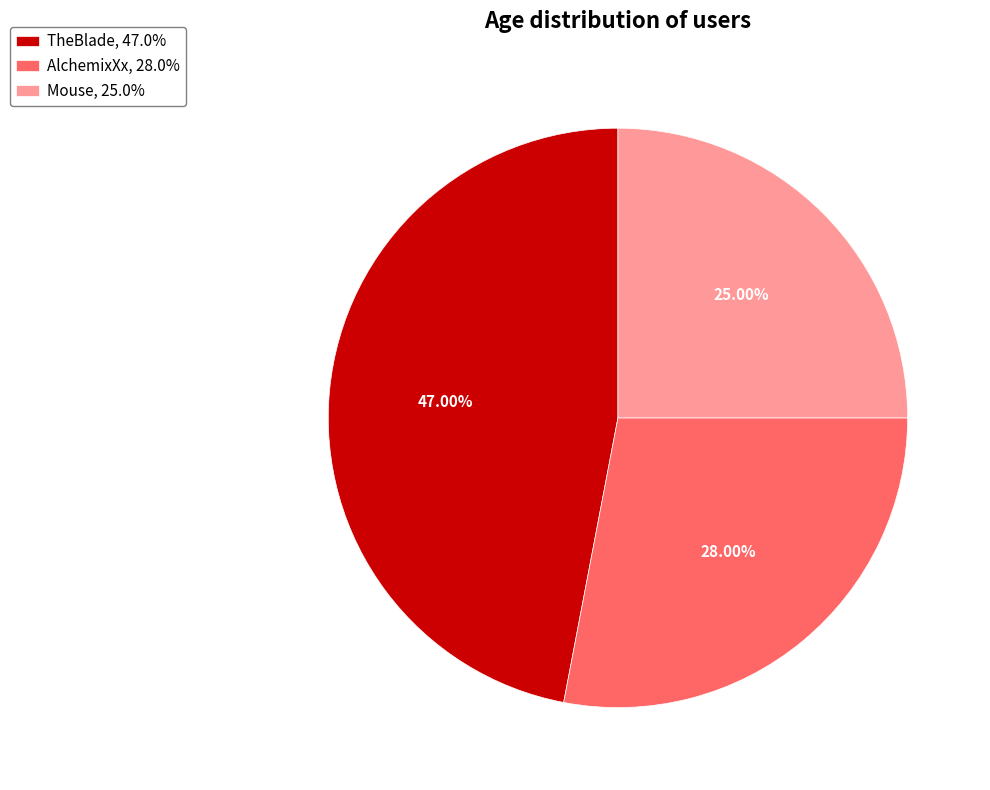

Which has a higher value, AlchemixXx or Mouse?

AlchemixXx